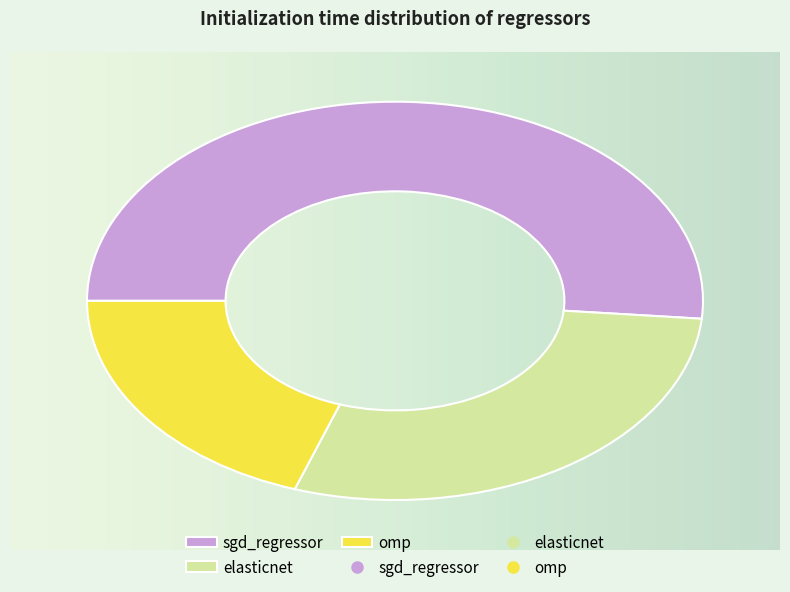

Is there any slice that represents more than half of the pie?

Yes